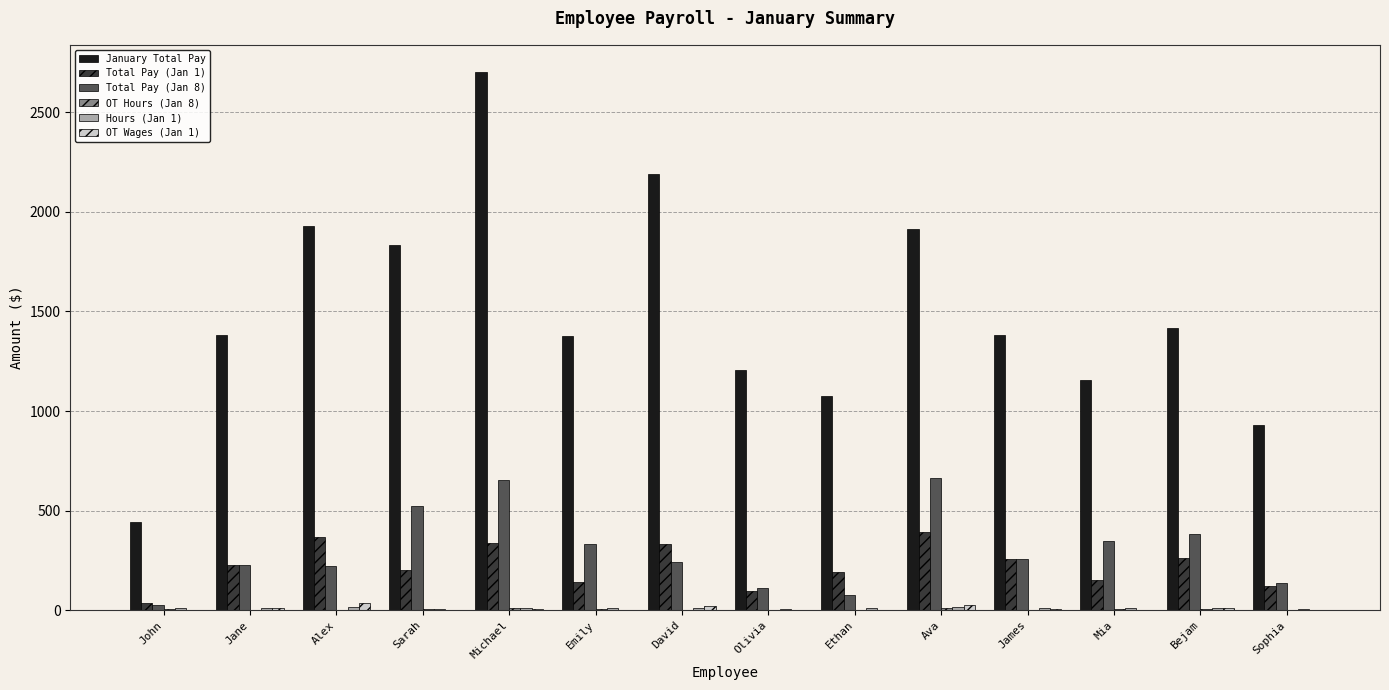

The value of January Total Pay at Emily is 1377.0. True or false?

True